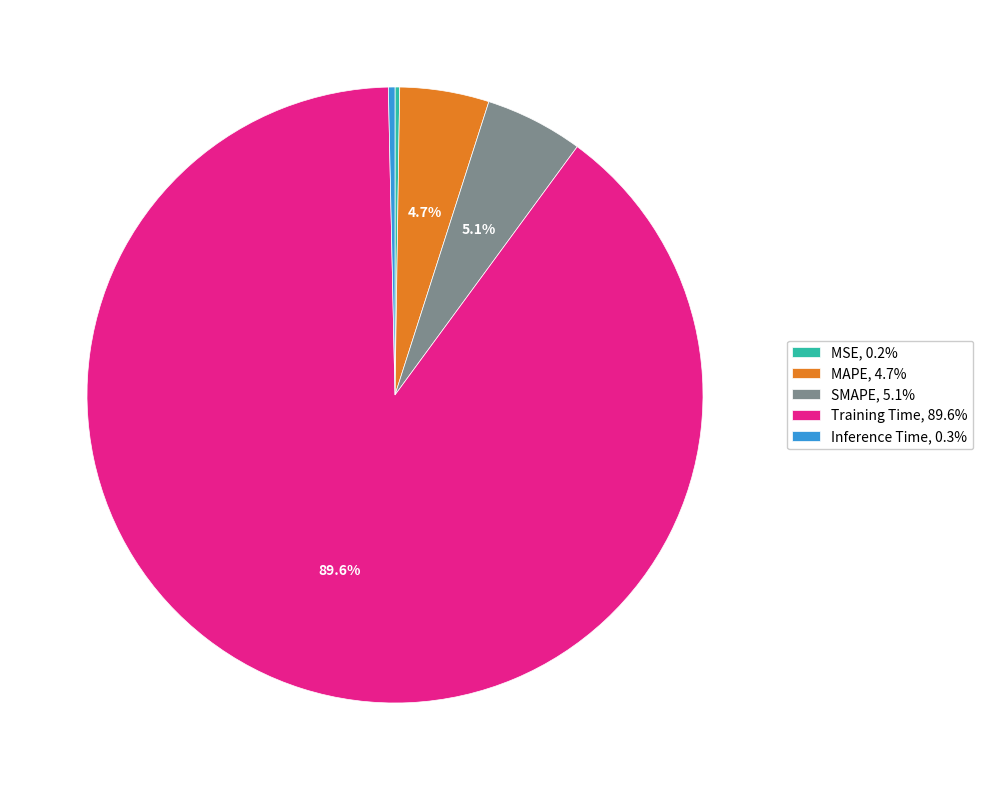

To the nearest percent, what is the average slice percentage?

20%